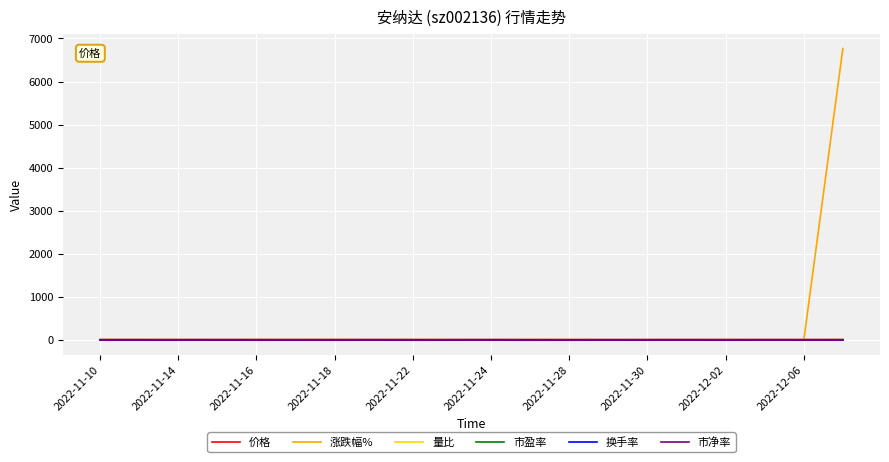

Which series has the largest range (max minus min)?

涨跌幅%